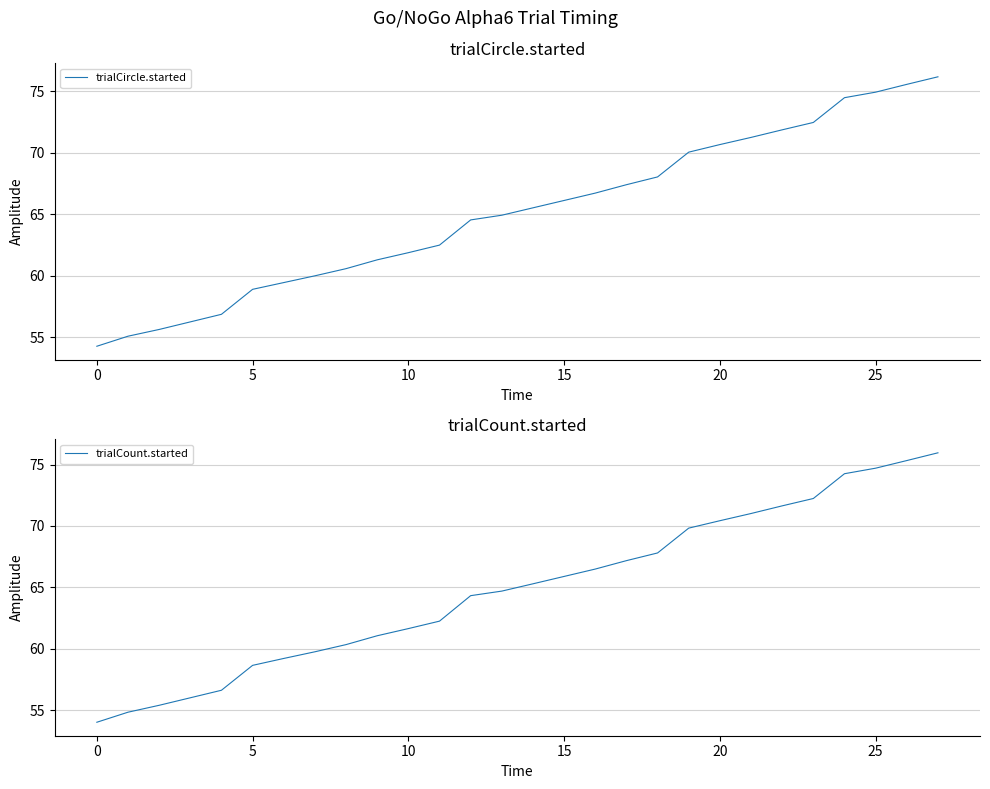

Reading left to right, transcribe all the data shown in this chart.

trialCircle.started: 54.3	55.1	55.6	56.2	56.9	58.9	59.4	60.0	60.6	61.3	61.9	62.5	64.5	64.9	65.5	66.1	66.7	67.4	68.0	70.1	70.7	71.3	71.9	72.5	74.5	74.9	75.6	76.2
trialCount.started: 54.0	54.8	55.4	56.0	56.6	58.6	59.2	59.8	60.3	61.1	61.6	62.2	64.3	64.7	65.3	65.9	66.5	67.2	67.8	69.8	70.4	71.0	71.6	72.2	74.3	74.7	75.3	76.0